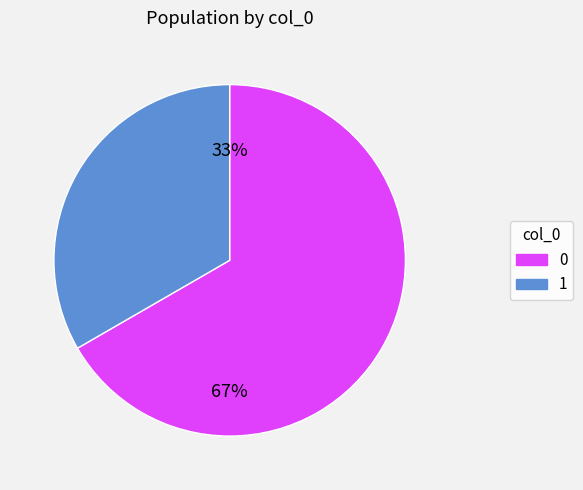

Does col_0=1 account for over 50% of the chart?

No